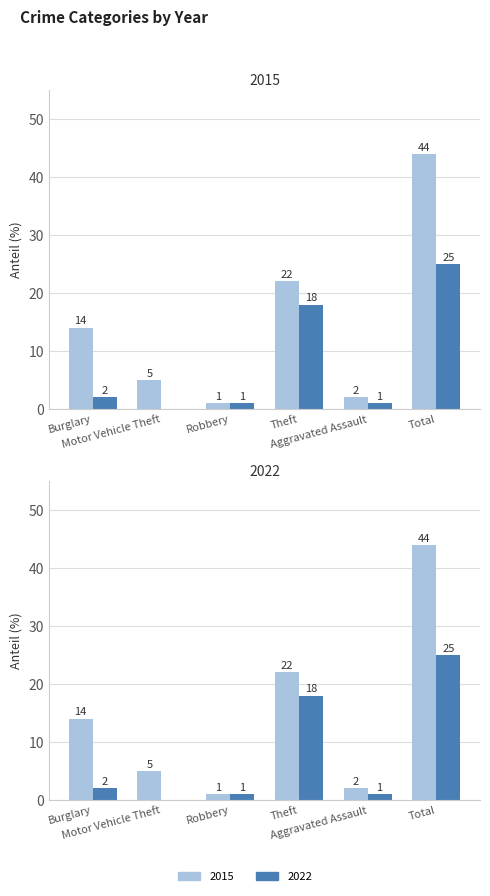

What is the label of the 2nd bar from the left?

Motor Vehicle Theft